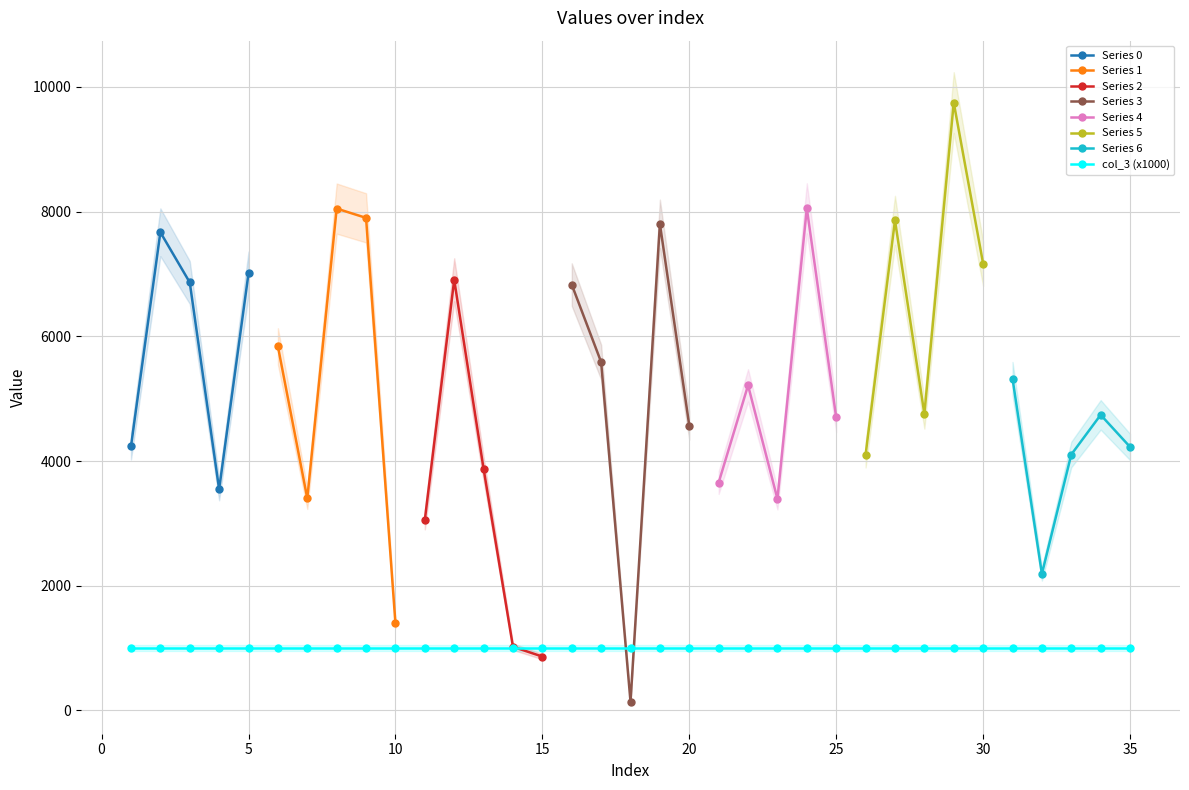

Which has a higher value, 10 or 19?

19